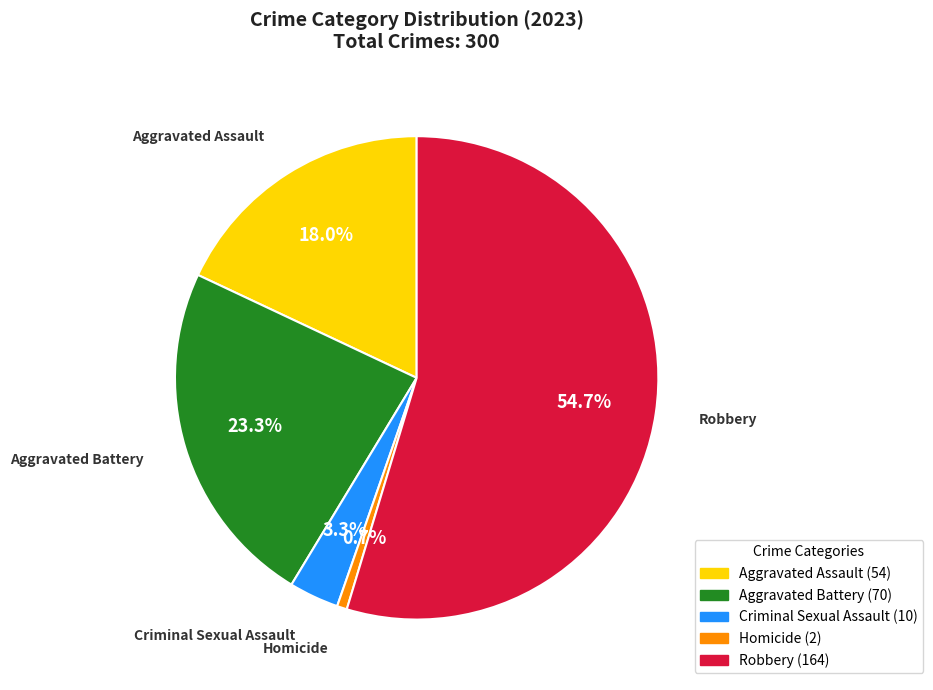

Which has a higher value, Robbery or Criminal Sexual Assault?

Robbery